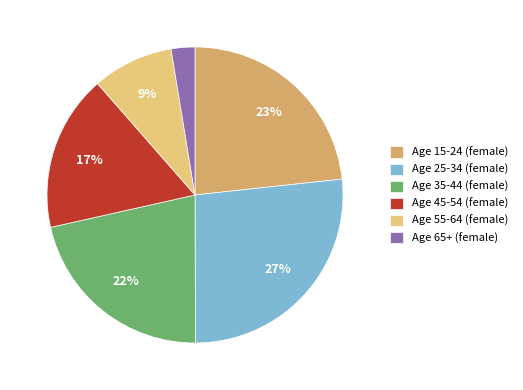

Is there a majority slice in this chart?

No